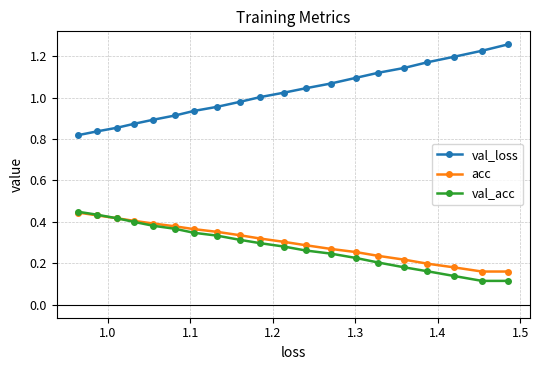

Which series has the largest total across all categories?

val_loss